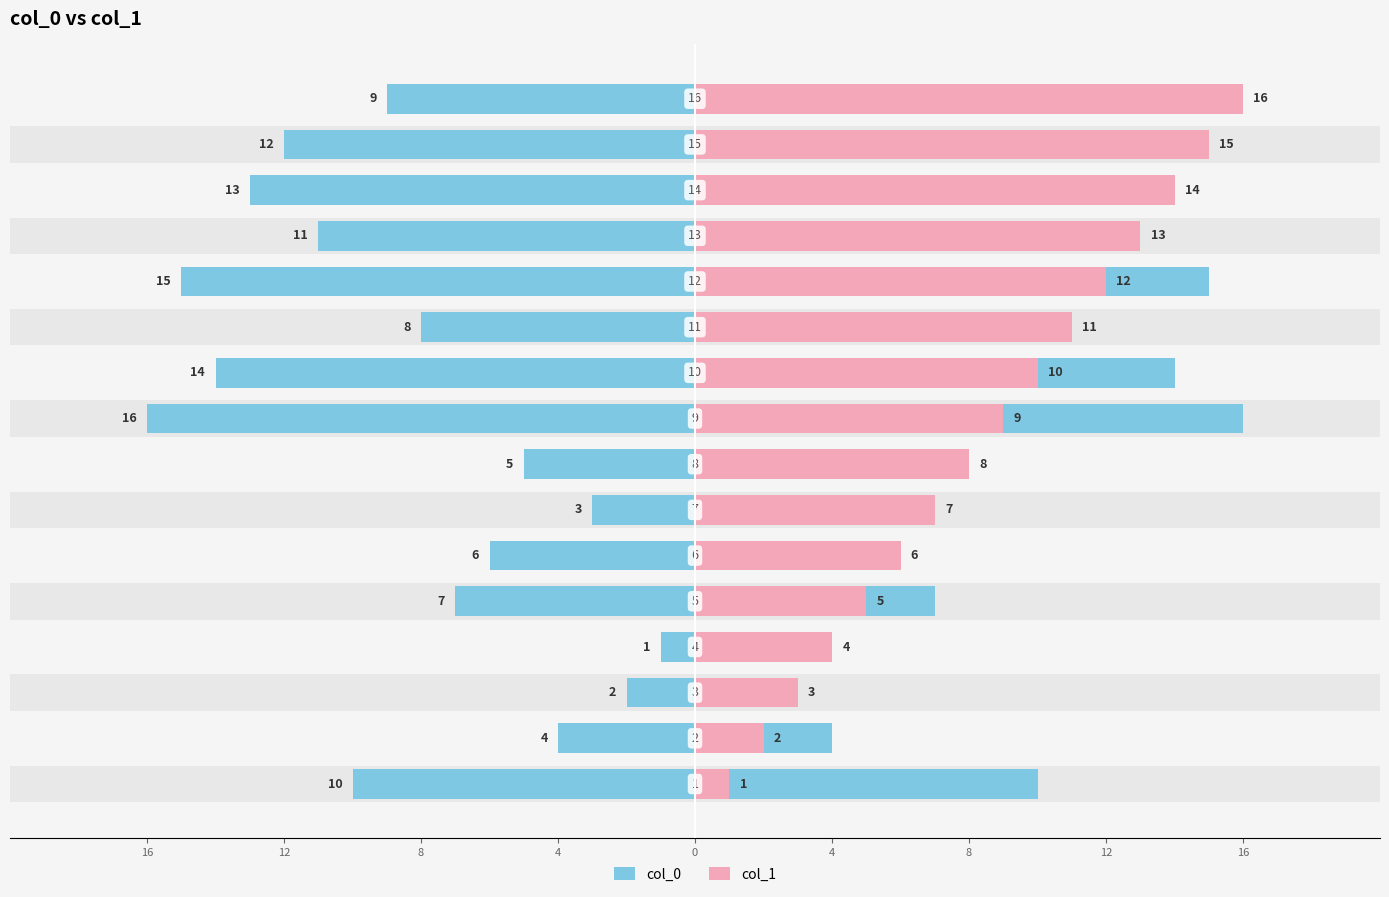

Which has a higher value, 8 or 15?

15